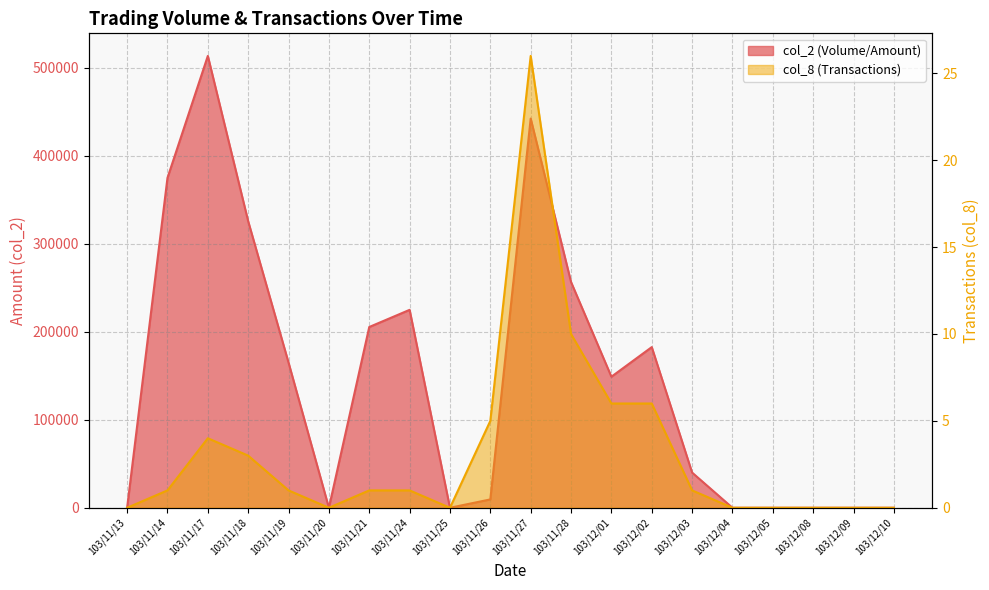

What are all the series names shown in the legend?

col_2, col_8